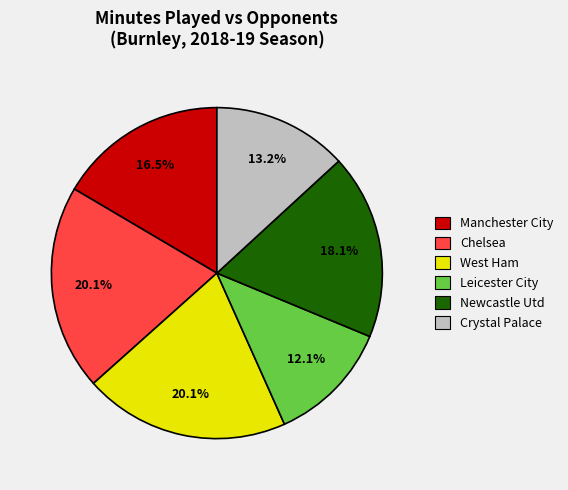

Which slice is the smallest?

Leicester City